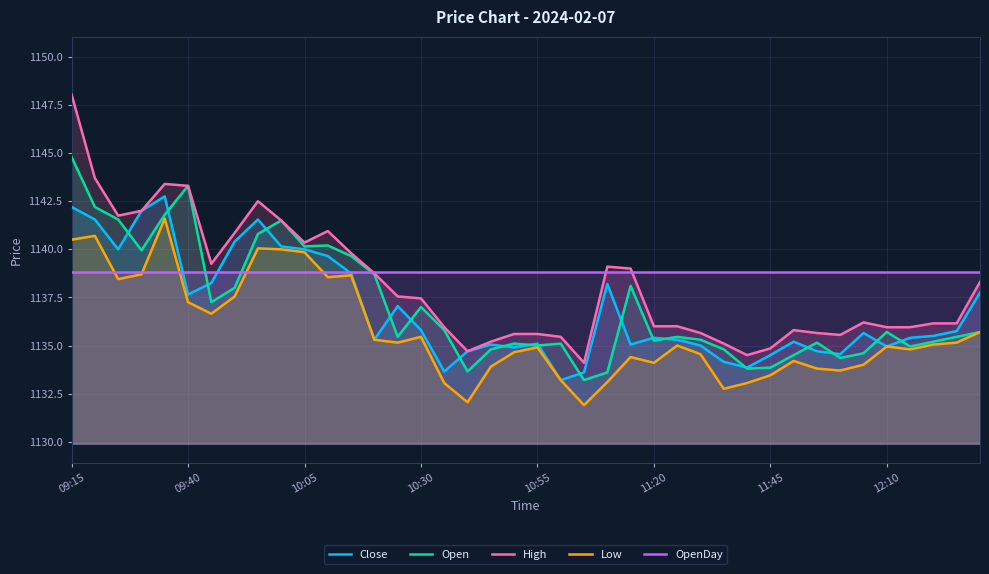

What is the maximum value for Open?

1144.8